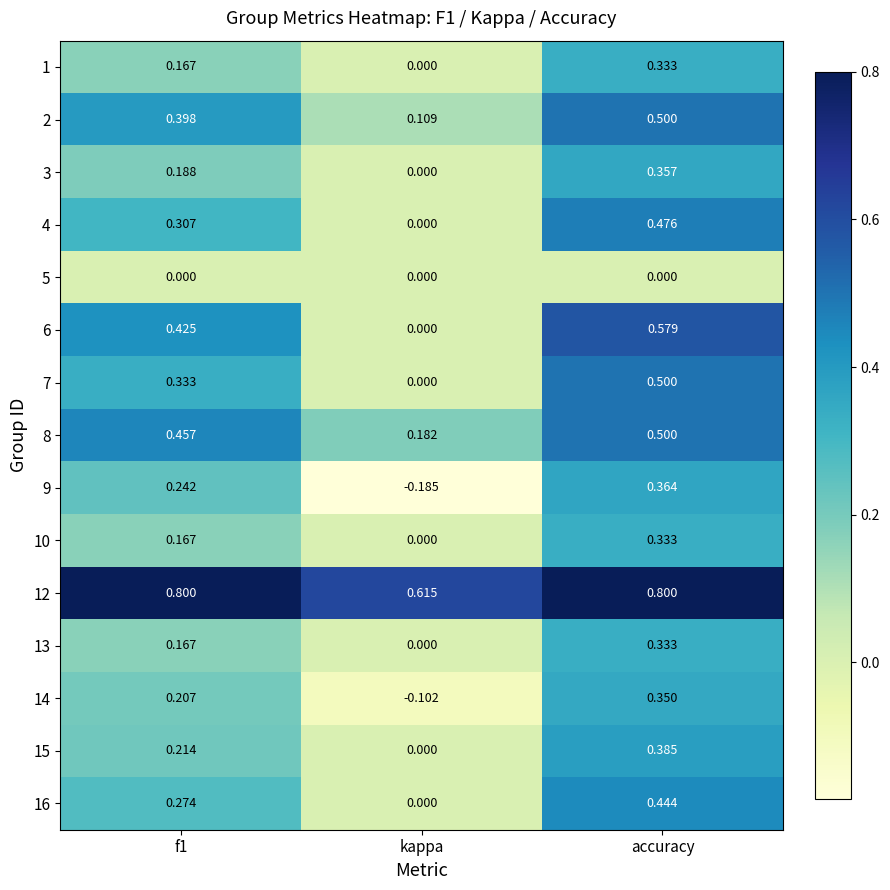

What is the total value across all series at f1?

4.3